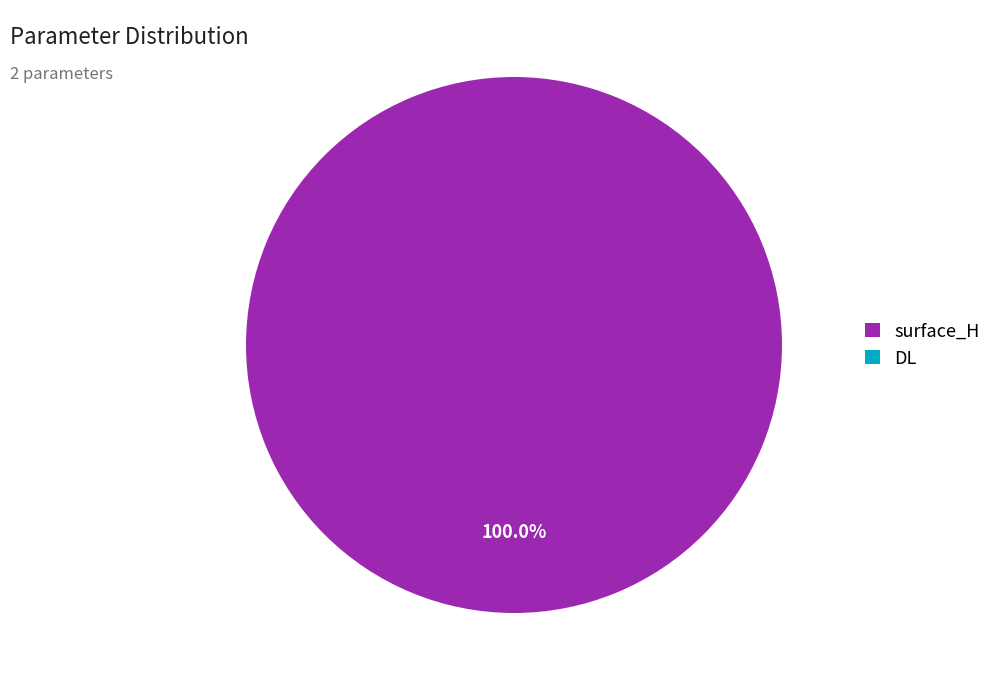

How many slices are in this pie chart?

2